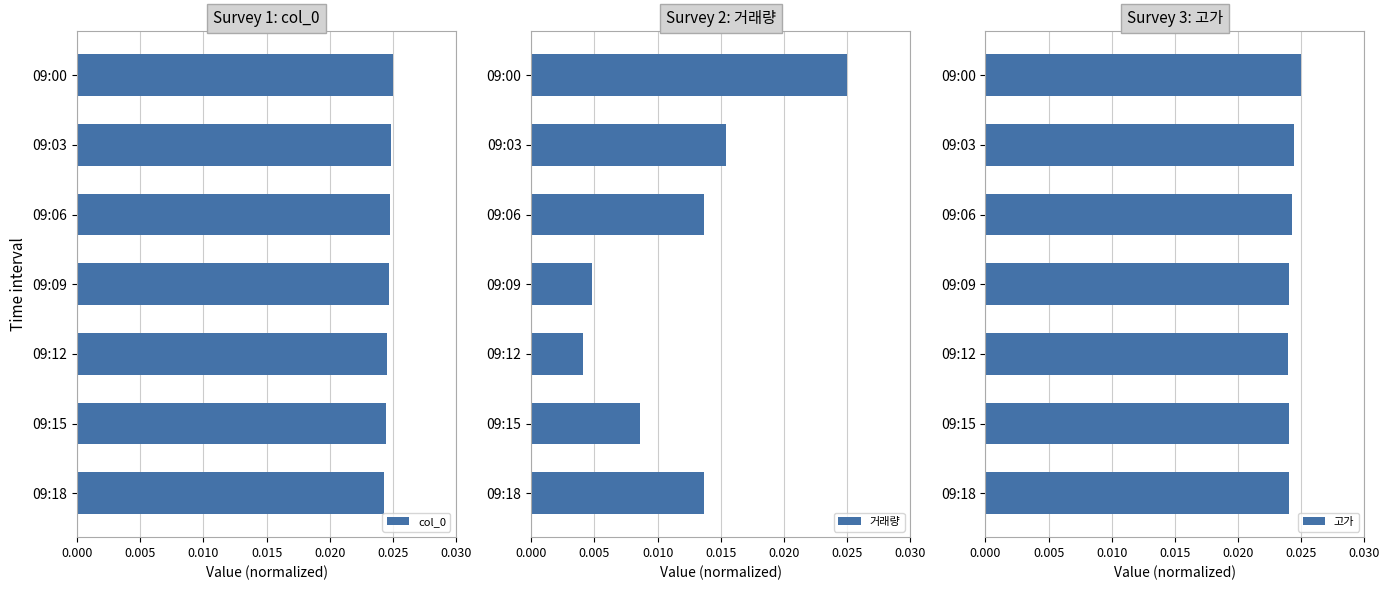

True or false: 고가 has a value of 0.0 at 09:06.

False